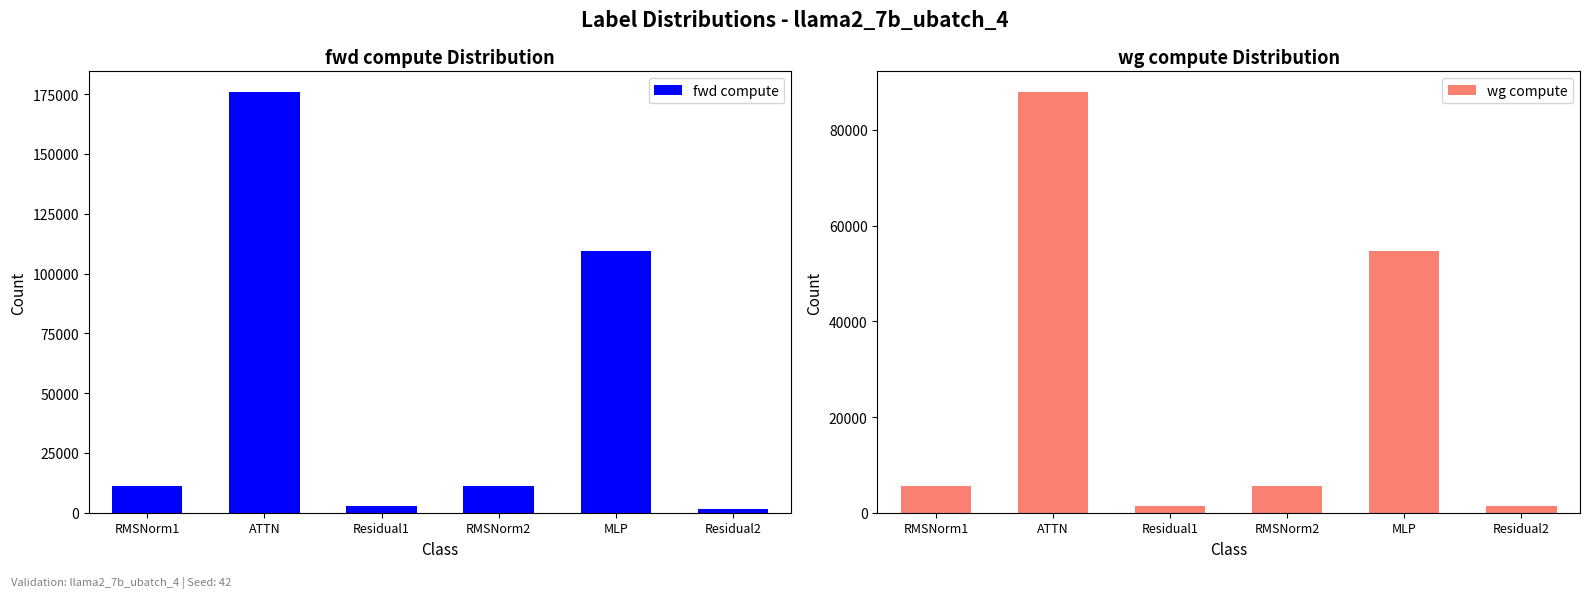

What is the label of the 3rd bar from the left?

Residual1